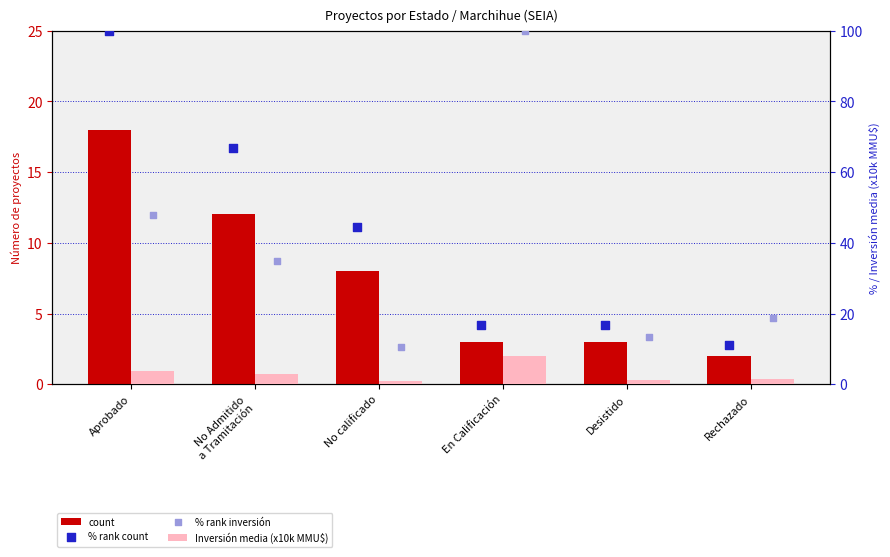

Which series reaches the minimum Y coordinate?

Inversión media (x10k MMU$)